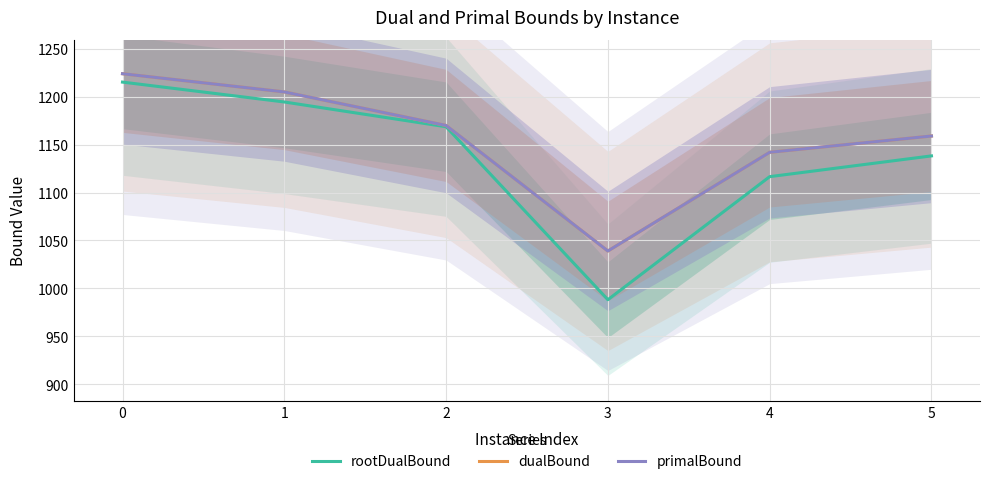

Between 4 and 3, which is larger?

4